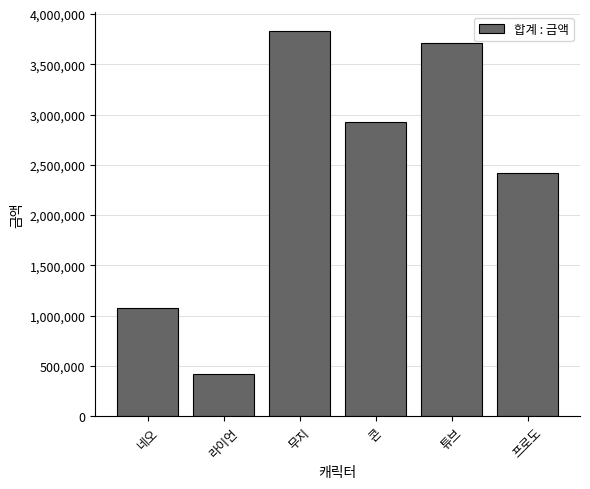

The chart shows a value of 3712220 at 튜브. True or false?

True